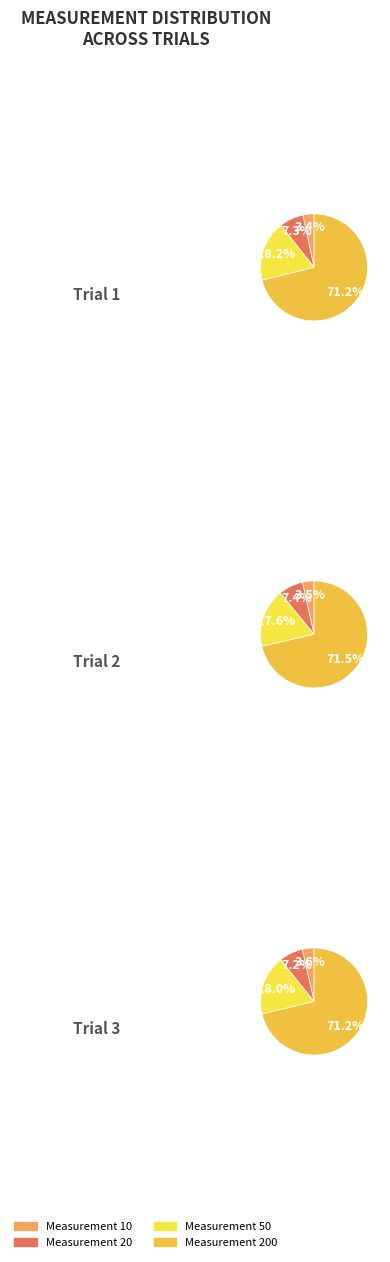

Which slice is the smallest?

10